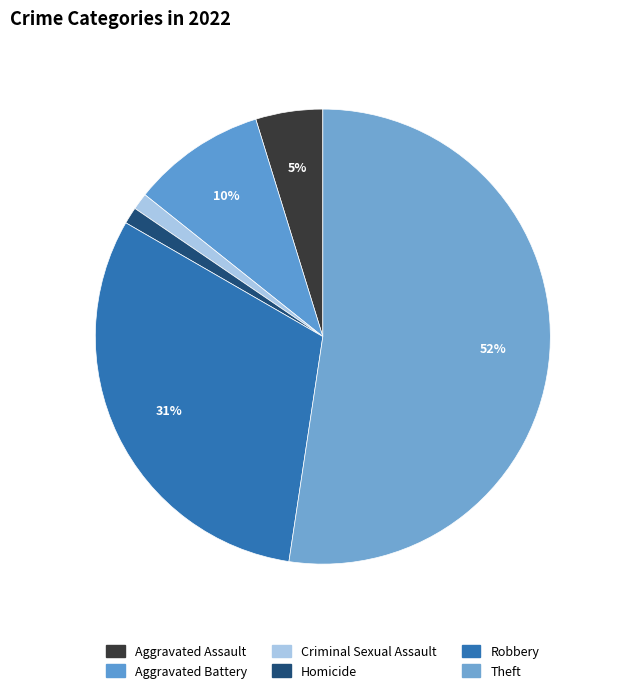

Which category accounts for the majority?

Theft